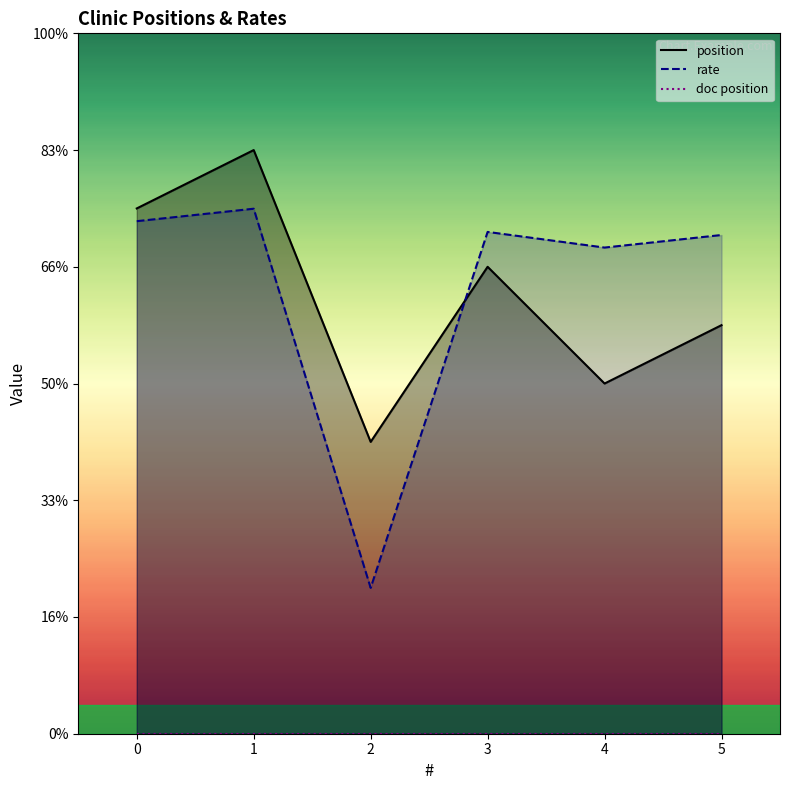

How many lines are shown in the chart?

2